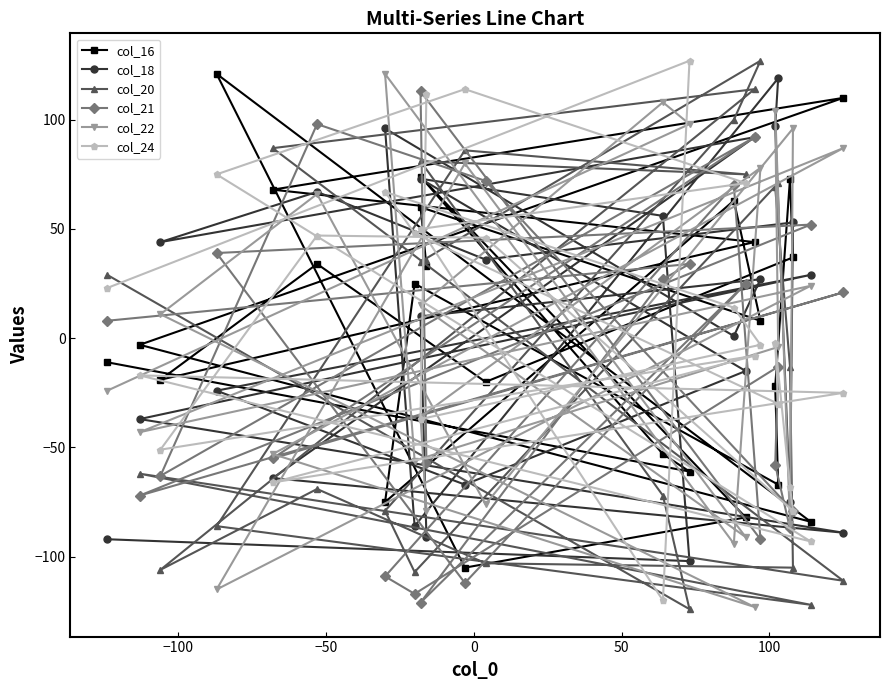

What is the lowest value of the col_16 series?

-105